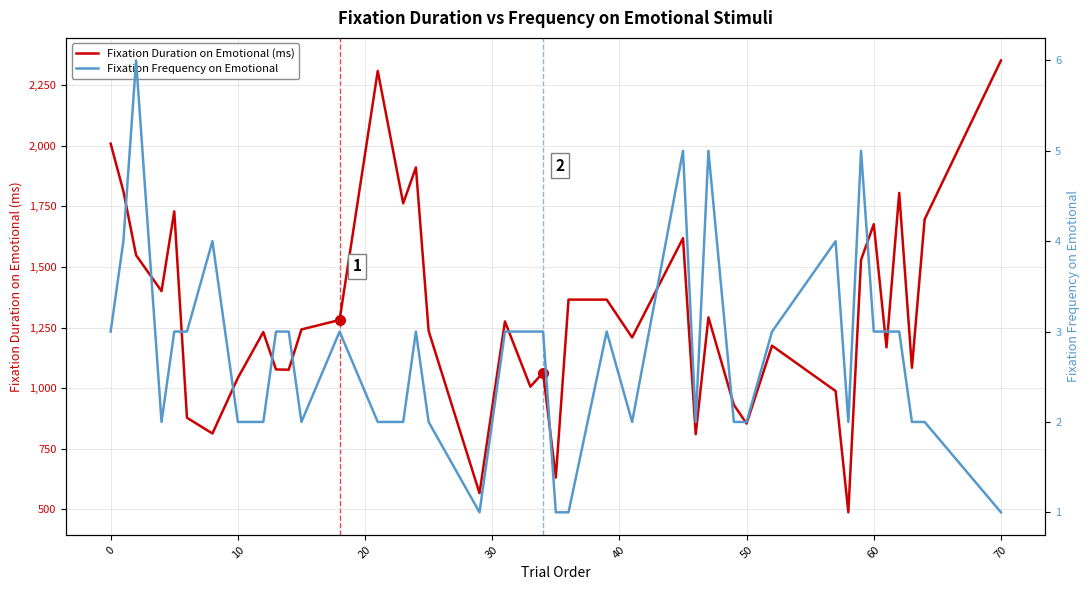

What is the maximum value for Fixation Duration on Emotional (ms)?

2351